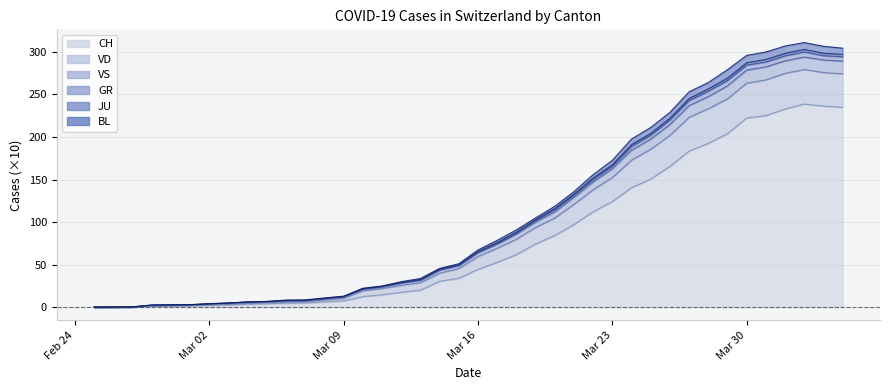

How many lines are shown in the chart?

6